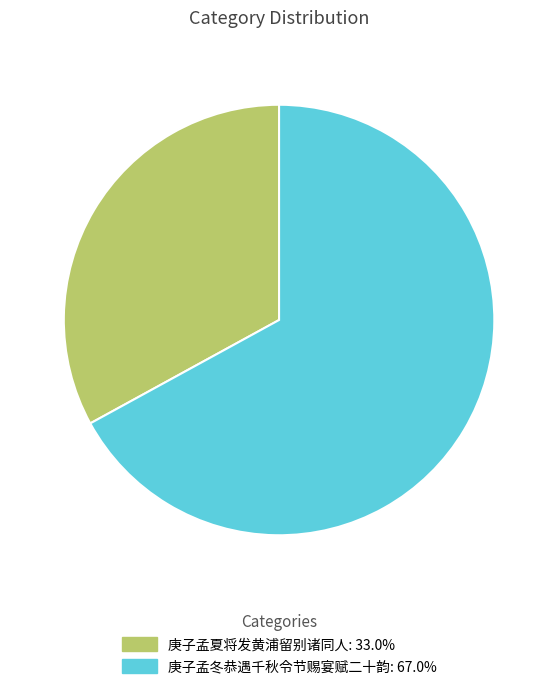

Is the sum of 庚子孟夏将发黄浦留别诸同人: 33.0% and 庚子孟冬恭遇千秋令节赐宴赋二十韵: 67.0% greater than half?

Yes